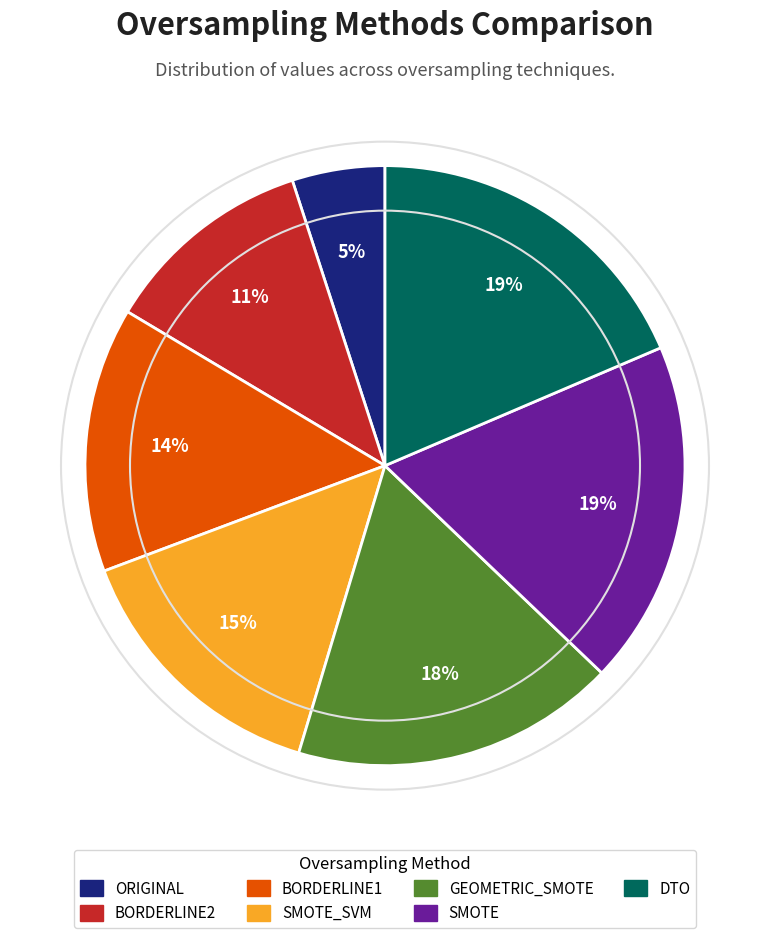

Between ORIGINAL and SMOTE, which is larger?

SMOTE